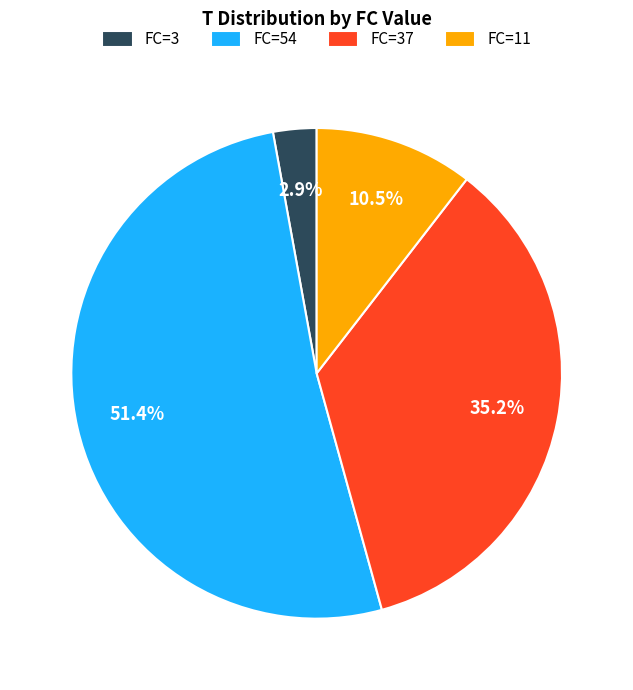

Rank the categories by value from lowest to highest.

FC=3, FC=11, FC=37, FC=54